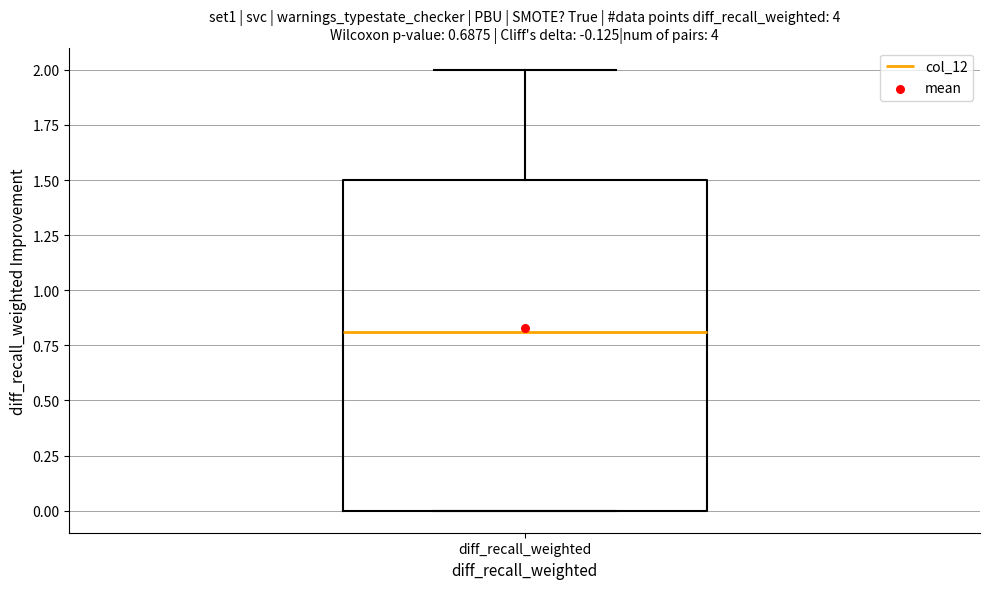

Read this box plot against the y-axis: the position of the median line, the range covered by the box, and the ends of both whiskers. The values are not printed on the chart, so give them approximately, as read against the axis.

median 0.8, box 0.0 to 1.5, whiskers 0.0 to 2.0